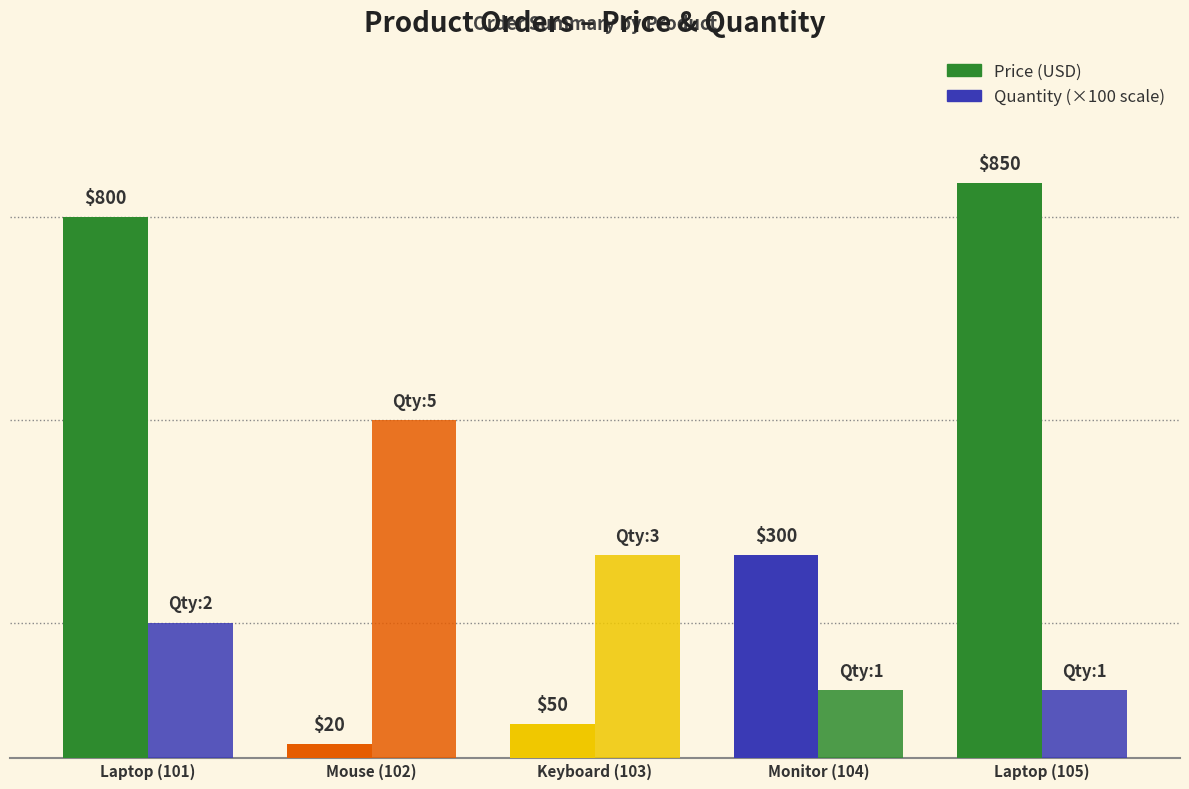

Which series changed the most between Mouse (102) and Monitor (104)?

Price